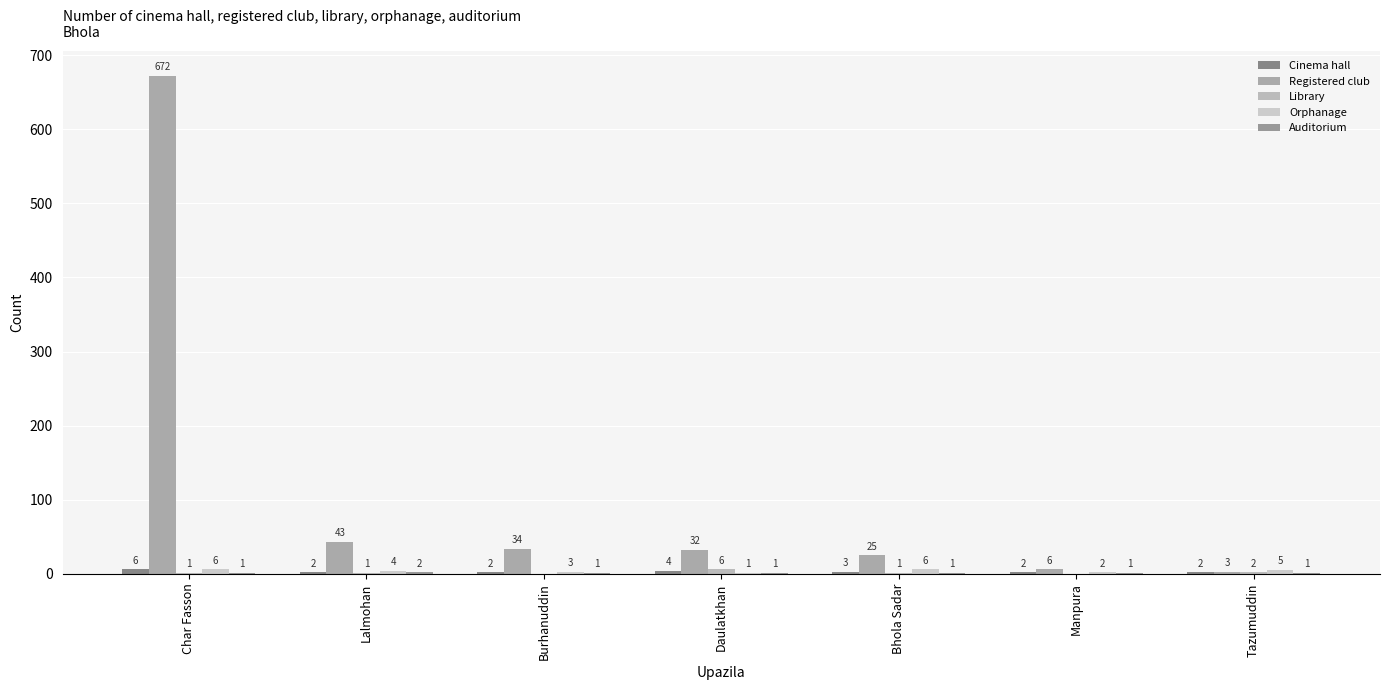

Rank the series at Tazumuddin from lowest to highest value.

Auditorium, Cinema hall, Library, Registered club, Orphanage